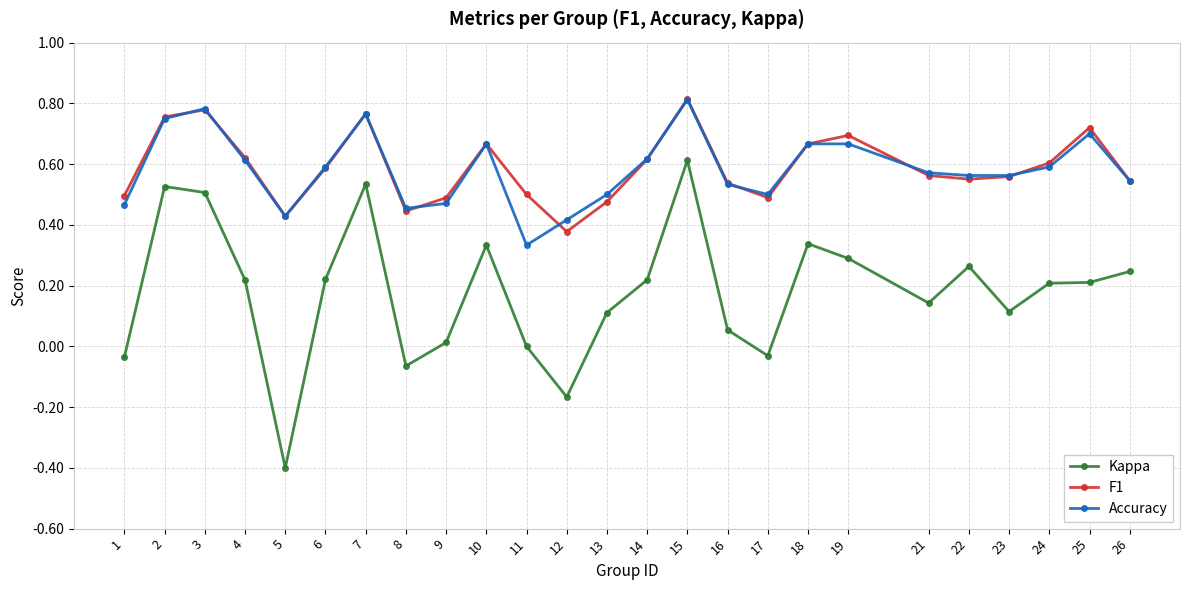

True or false: F1 has more than 0 points higher than both neighbors.

True